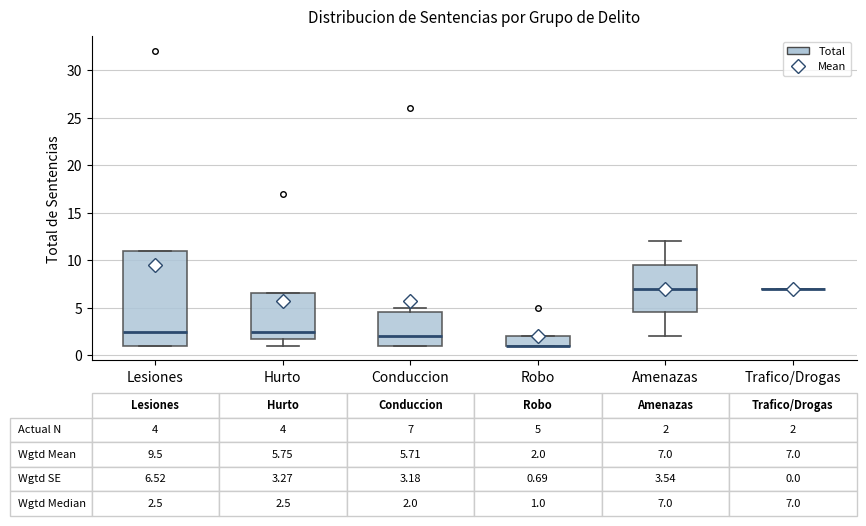

Which box is the tallest, from its lower edge to its upper edge?

Lesiones